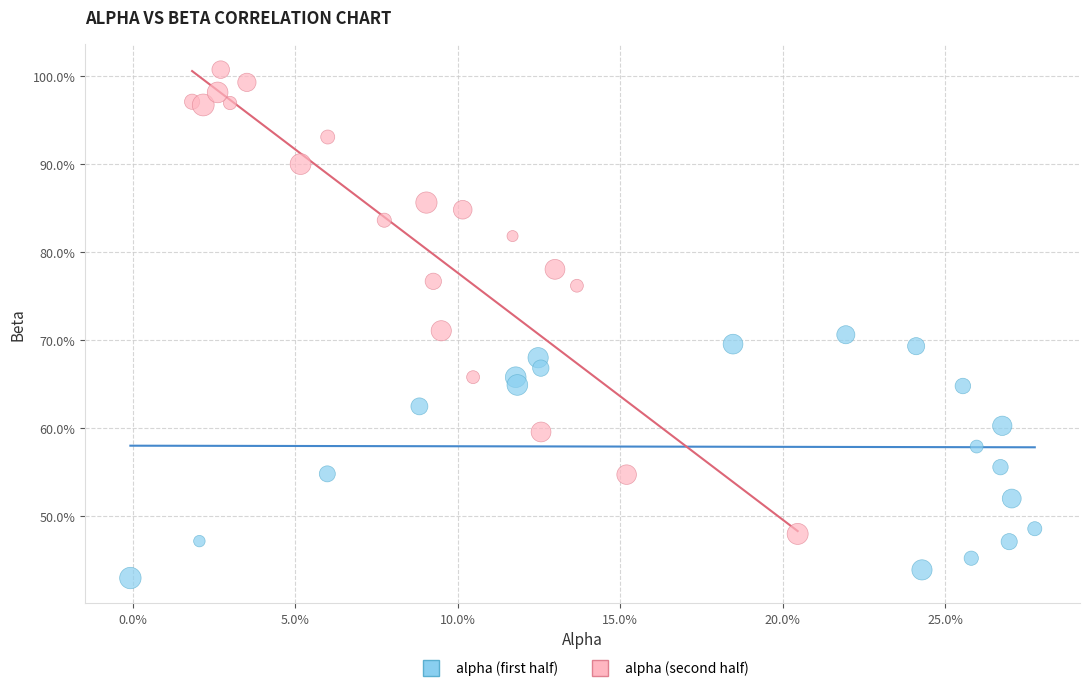

What are all the series names shown in the legend?

alpha (first half), alpha (second half)